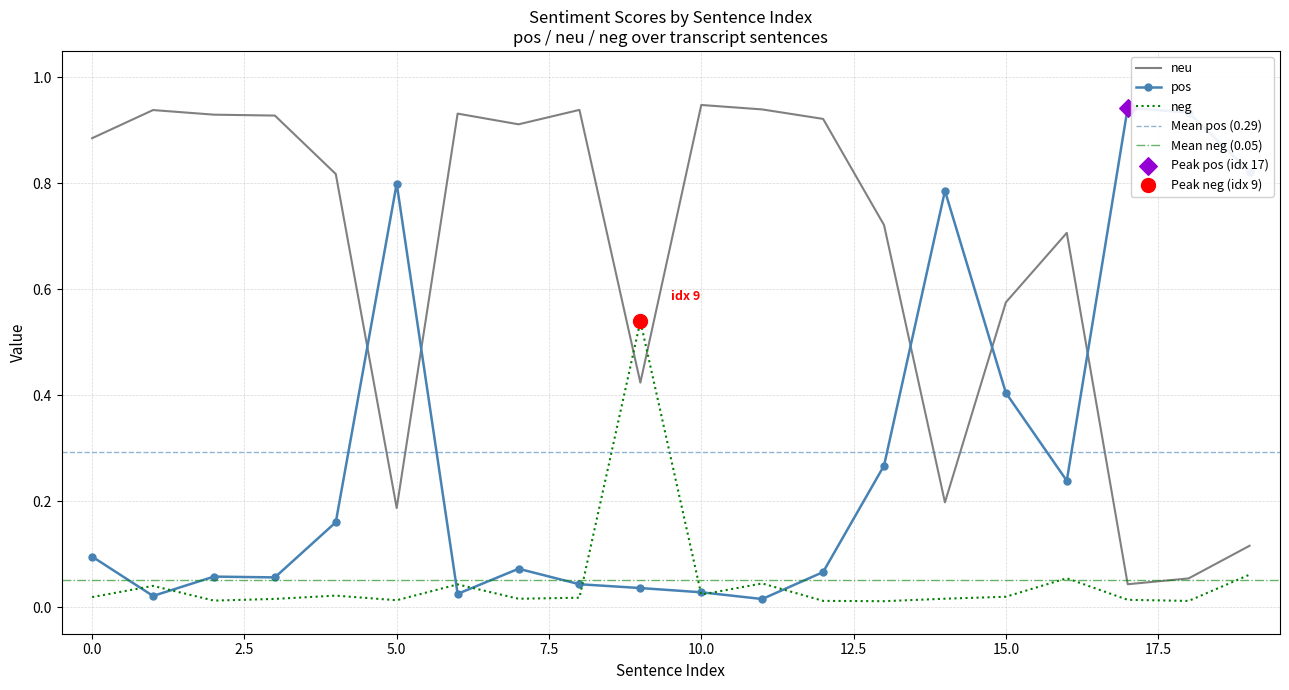

Which series reaches the minimum Y coordinate?

neg